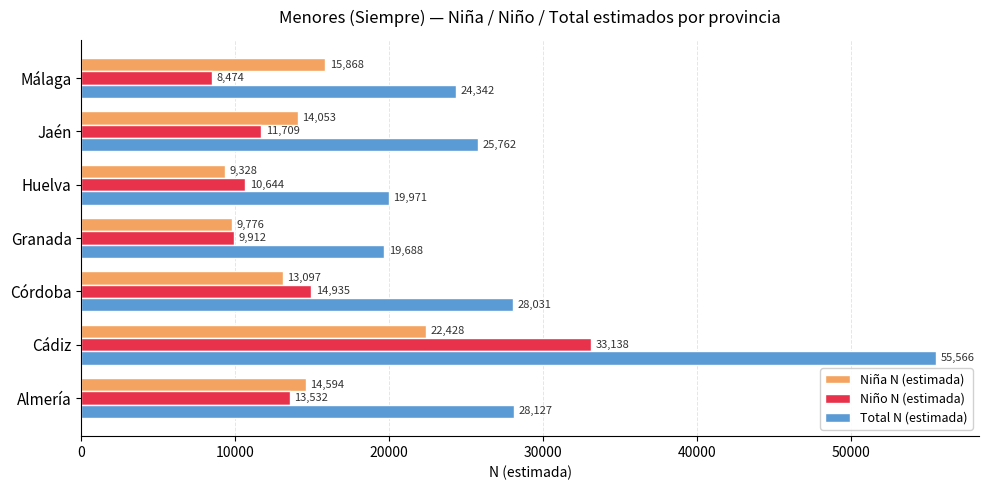

What is the total value across all series at Córdoba?

56063